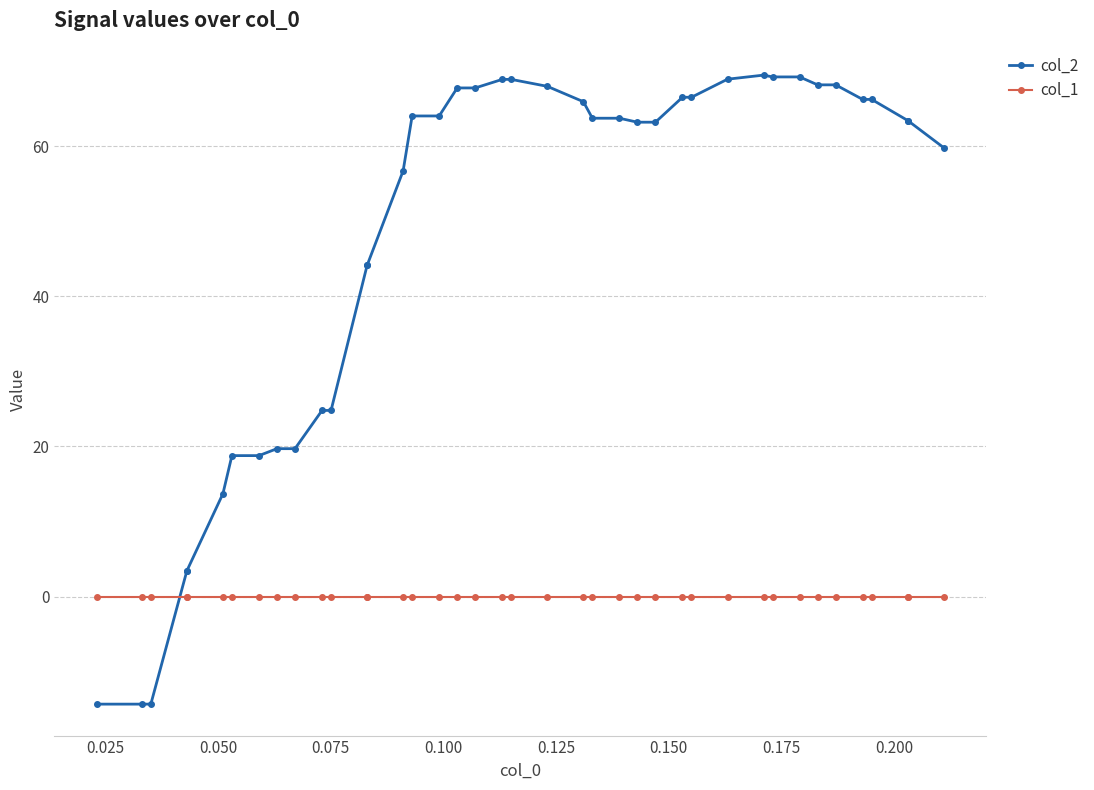

What is the value of the col_2 point at the 12th from the left?

24.8